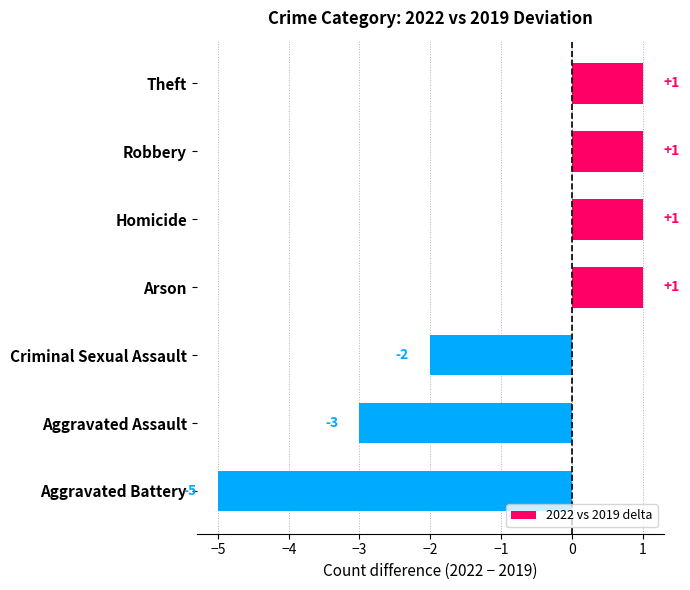

What is the smallest value displayed?

-5